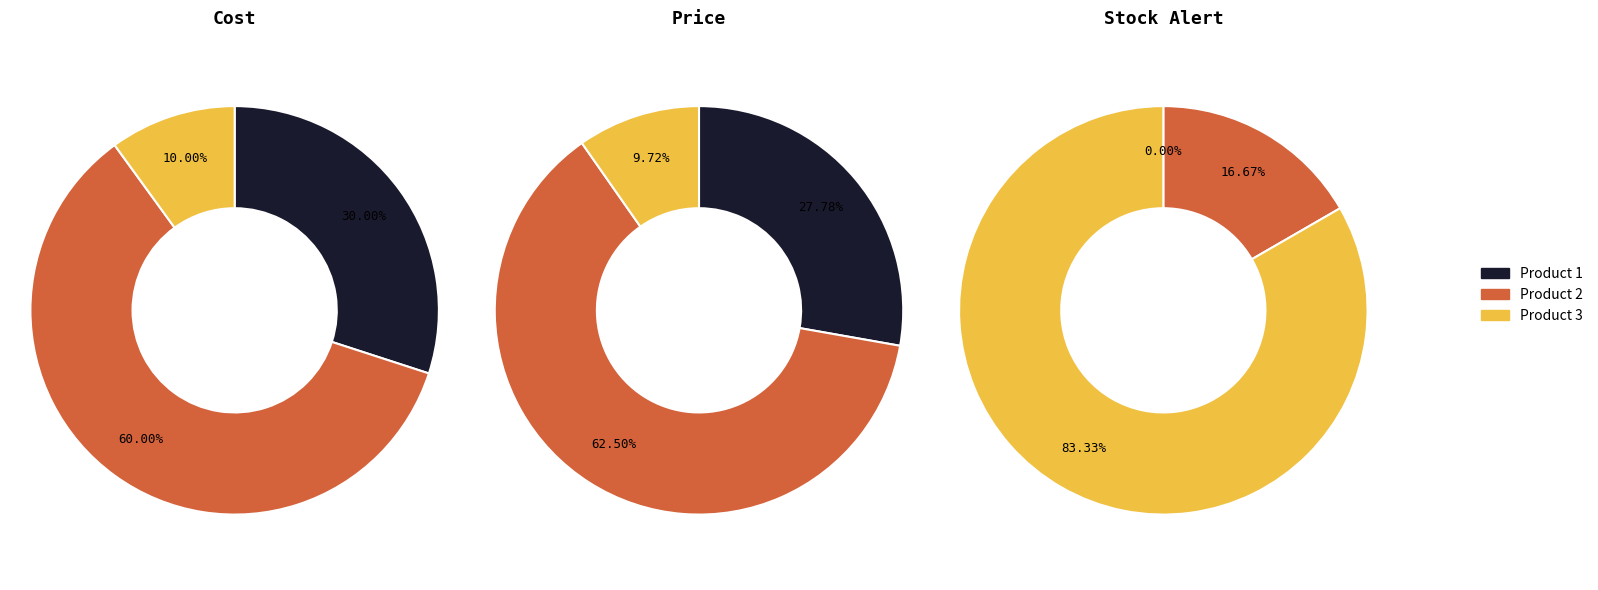

Which slice is the largest?

Product 3